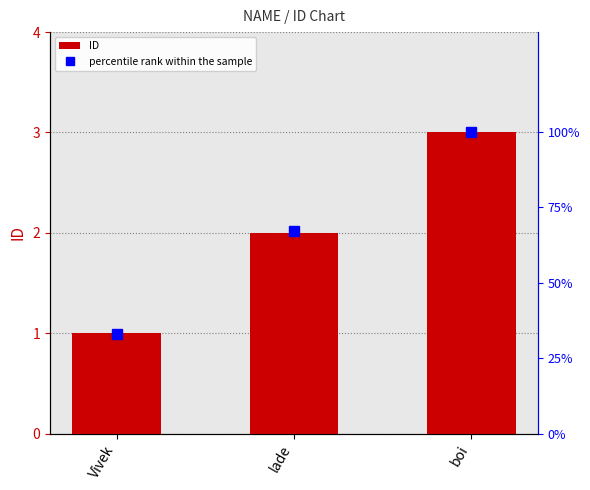

Does the chart contain stacked bars?

No